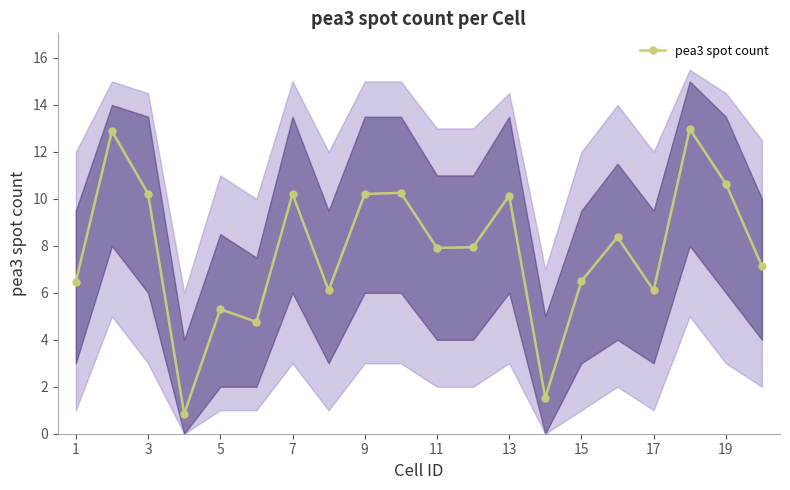

Does the chart display data point markers on the line(s)?

Yes